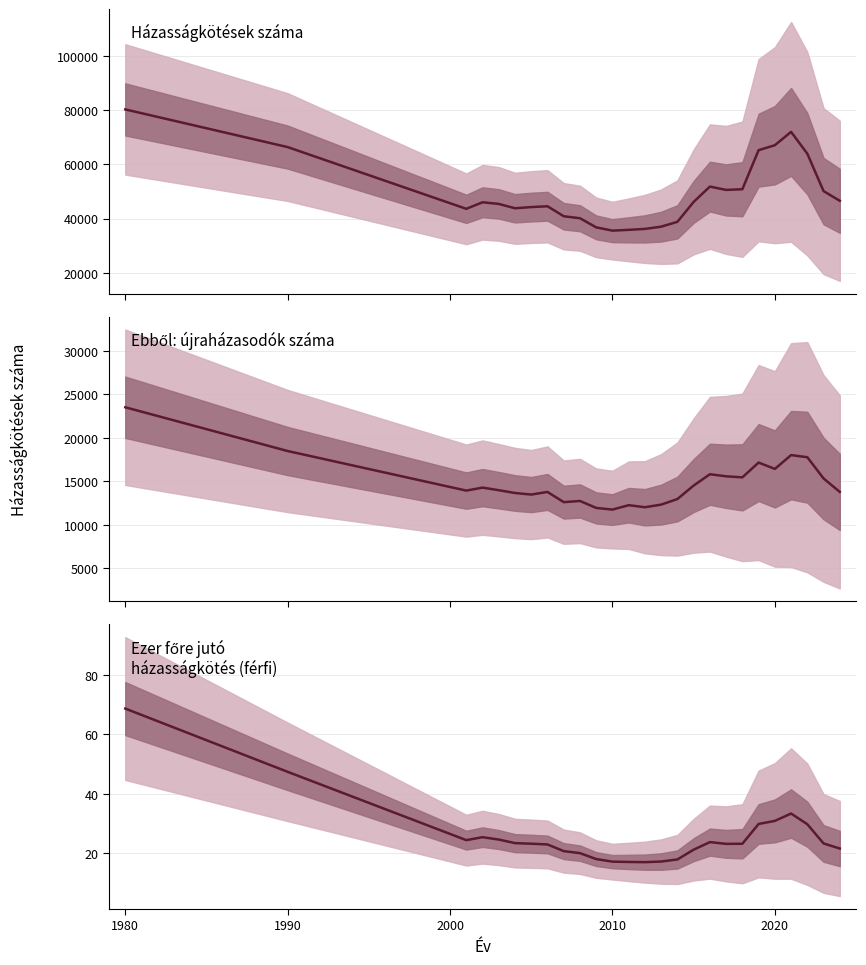

What is the minimum value for Ebből: újraházasodók száma?

11748.0